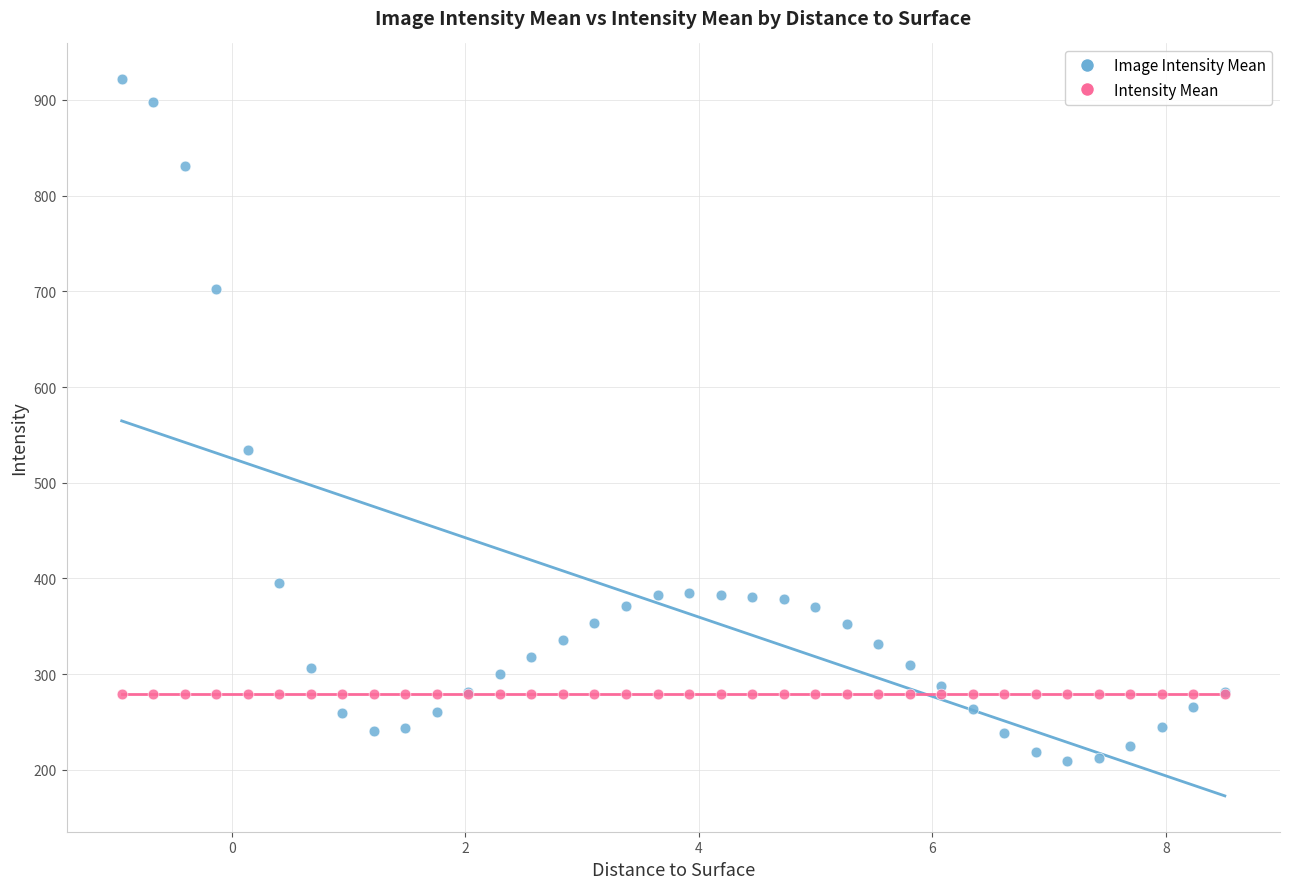

What are all the series names shown in the legend?

Image Intensity Mean, Intensity Mean